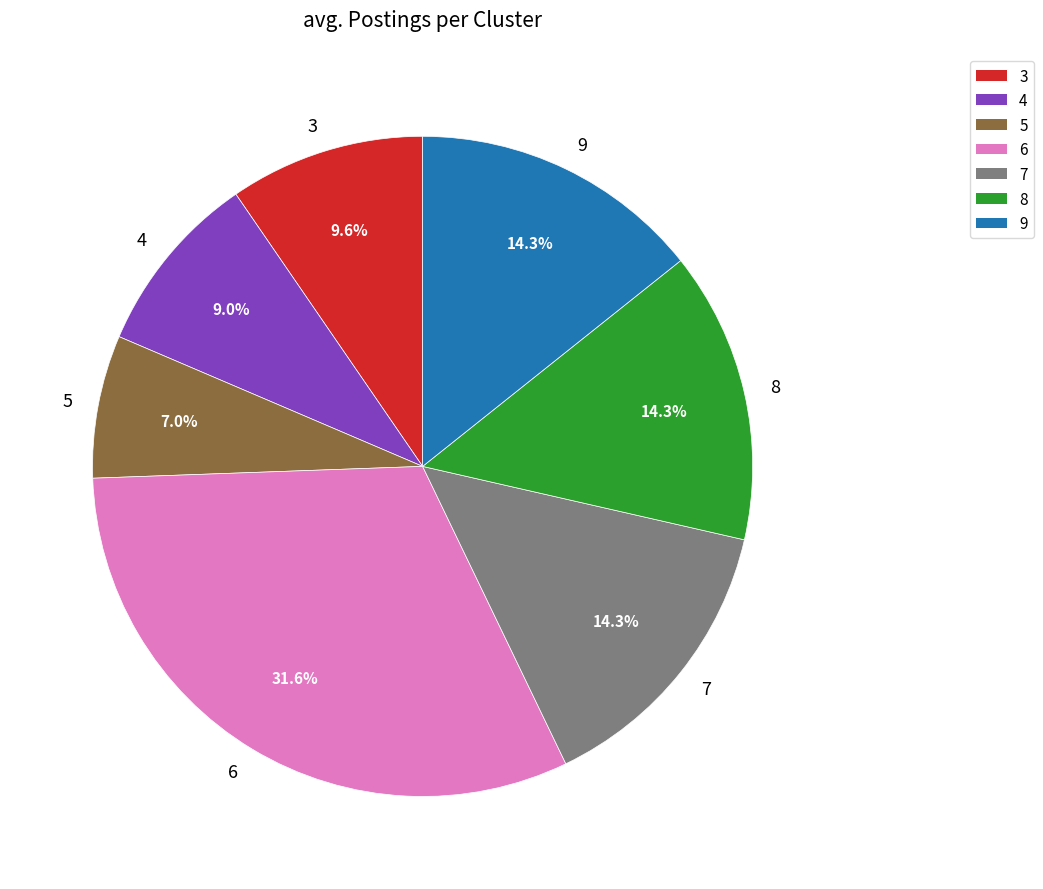

Approximately how many times larger is the value at 8 compared to 7?

1.0